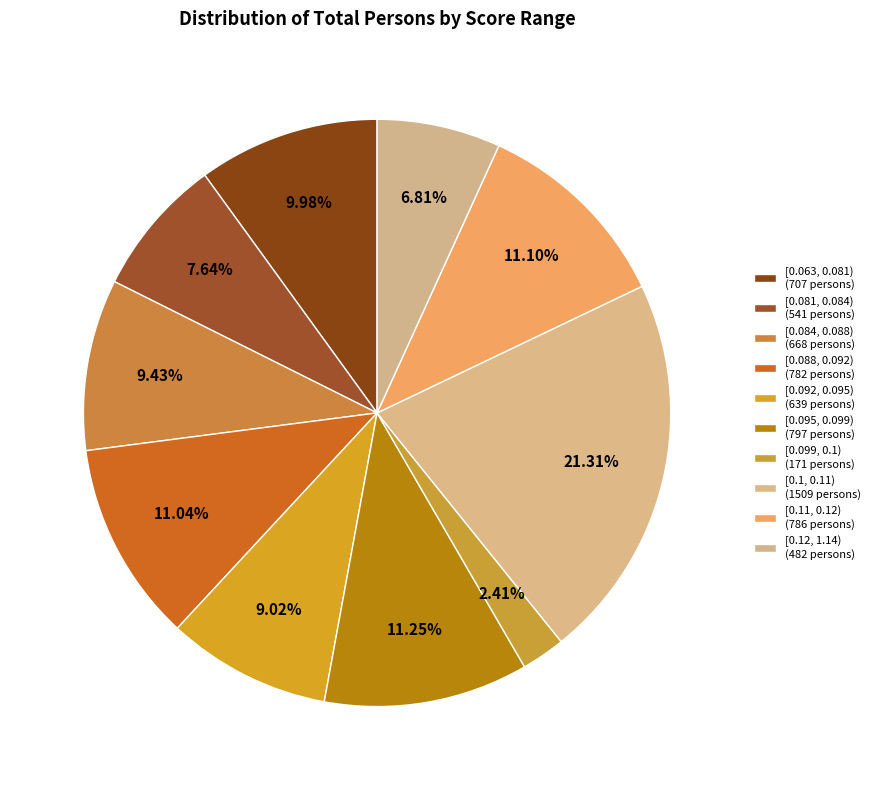

What is the change in value from [0.063, 0.081) to [0.11, 0.12)?

+79